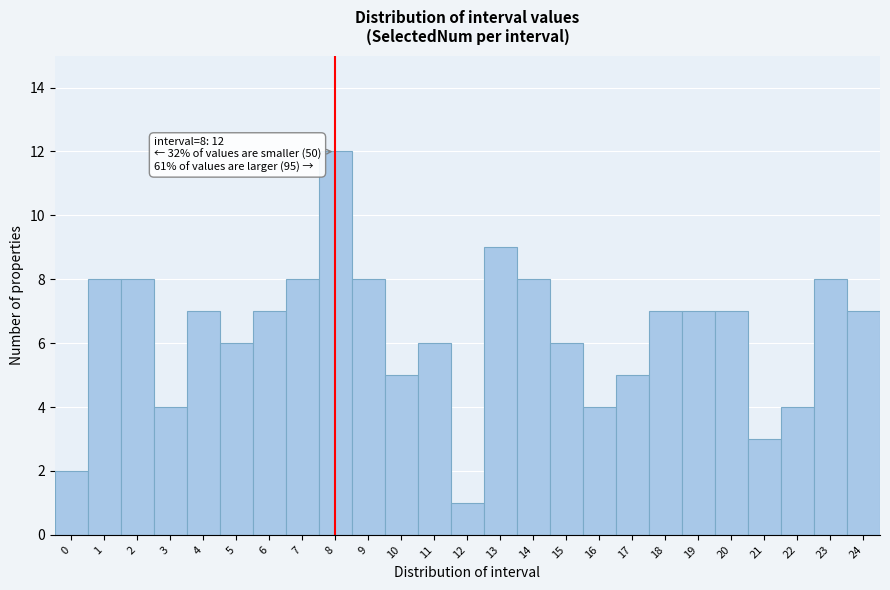

Reading left to right, transcribe all the data shown in this chart.

0=2	1=8	2=8	3=4	4=7	5=6	6=7	7=8	8=12	9=8	10=5	11=6	12=1	13=9	14=8	15=6	16=4	17=5	18=7	19=7	20=7	21=3	22=4	23=8	24=7